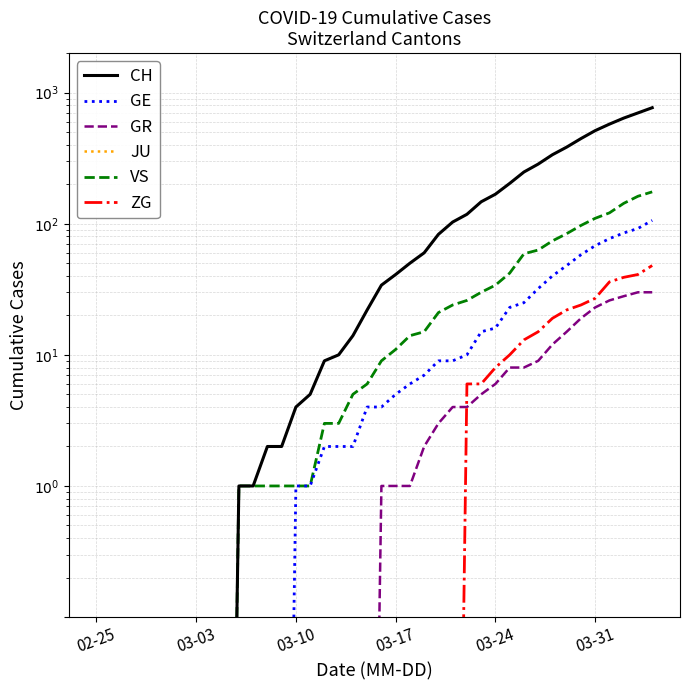

Reading left to right, list all the values displayed in this chart.

CH: 0.0	0.0	0.0	0.0	0.0	0.0	0.0	0.0	0.0	0.0	1.0	1.0	2.0	2.0	4.0	5.0	9.0	10.0	14.0	22.0	34.0	41.0	50.0	60.0	83.0	103.0	118.0	147.0	168.0	203.0	248.0	285.0	336.0	384.0	446.0	513.0	575.0	639.0	700.0	767.0
GE: 0.0	0.0	0.0	0.0	0.0	0.0	0.0	0.0	0.0	0.0	0.0	0.0	0.0	0.0	1.0	1.0	2.0	2.0	2.0	4.0	4.0	5.0	6.0	7.0	9.0	9.0	10.0	15.0	16.0	23.0	25.0	32.0	40.0	48.0	58.0	68.0	77.0	85.0	92.0	106.0
GR: 0.0	0.0	0.0	0.0	0.0	0.0	0.0	0.0	0.0	0.0	0.0	0.0	0.0	0.0	0.0	0.0	0.0	0.0	0.0	0.0	1.0	1.0	1.0	2.0	3.0	4.0	4.0	5.0	6.0	8.0	8.0	9.0	12.0	15.0	19.0	23.0	26.0	28.0	30.0	30.0
JU: 0.0	0.0	0.0	0.0	0.0	0.0	0.0	0.0	0.0	0.0	0.0	0.0	0.0	0.0	0.0	0.0	0.0	0.0	0.0	0.0	0.0	0.0	0.0	0.0	0.0	0.0	0.0	0.0	0.0	0.0	0.0	0.0	0.0	0.0	0.0	0.0	0.0	0.0	0.0	0.0
VS: 0.0	0.0	0.0	0.0	0.0	0.0	0.0	0.0	0.0	0.0	1.0	1.0	1.0	1.0	1.0	1.0	3.0	3.0	5.0	6.0	9.0	11.0	14.0	15.0	21.0	24.0	26.0	30.0	34.0	42.0	59.0	63.0	74.0	84.0	97.0	110.0	121.0	143.0	162.0	175.0
ZG: 0.0	0.0	0.0	0.0	0.0	0.0	0.0	0.0	0.0	0.0	0.0	0.0	0.0	0.0	0.0	0.0	0.0	0.0	0.0	0.0	0.0	0.0	0.0	0.0	0.0	0.0	6.0	6.0	8.0	10.0	13.0	15.0	19.0	22.0	24.0	27.0	36.0	39.0	41.0	48.0